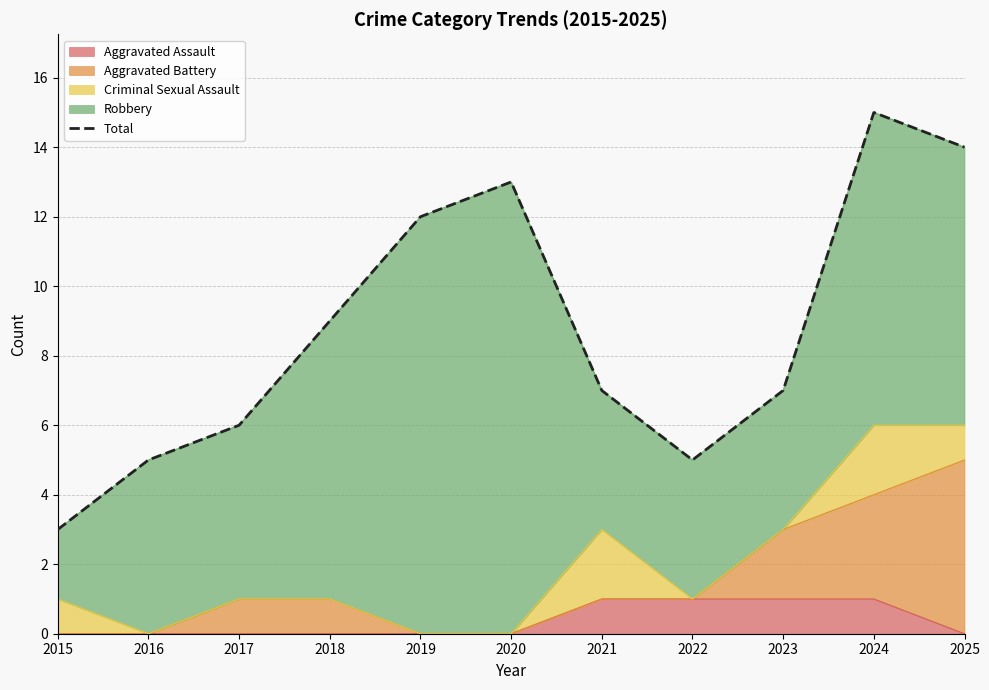

How many points are lower than both their immediate neighbors (excluding endpoints)?

1